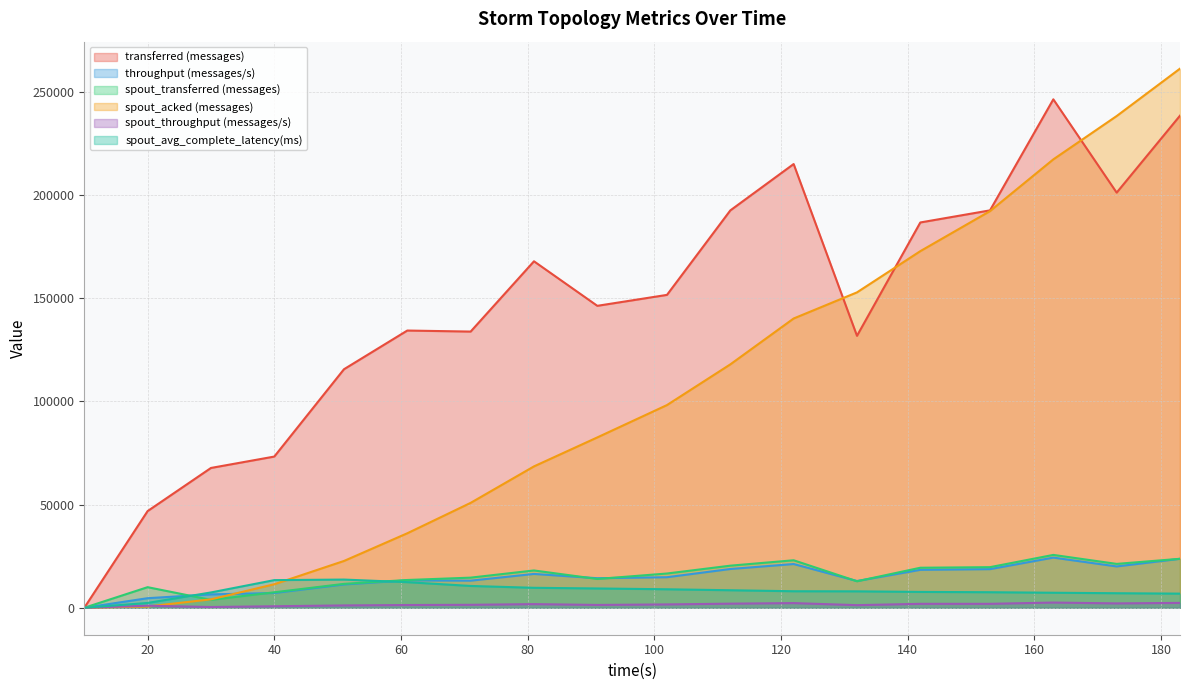

What is the difference between the throughput (messages/s) values at 20 and 10?

4638.0